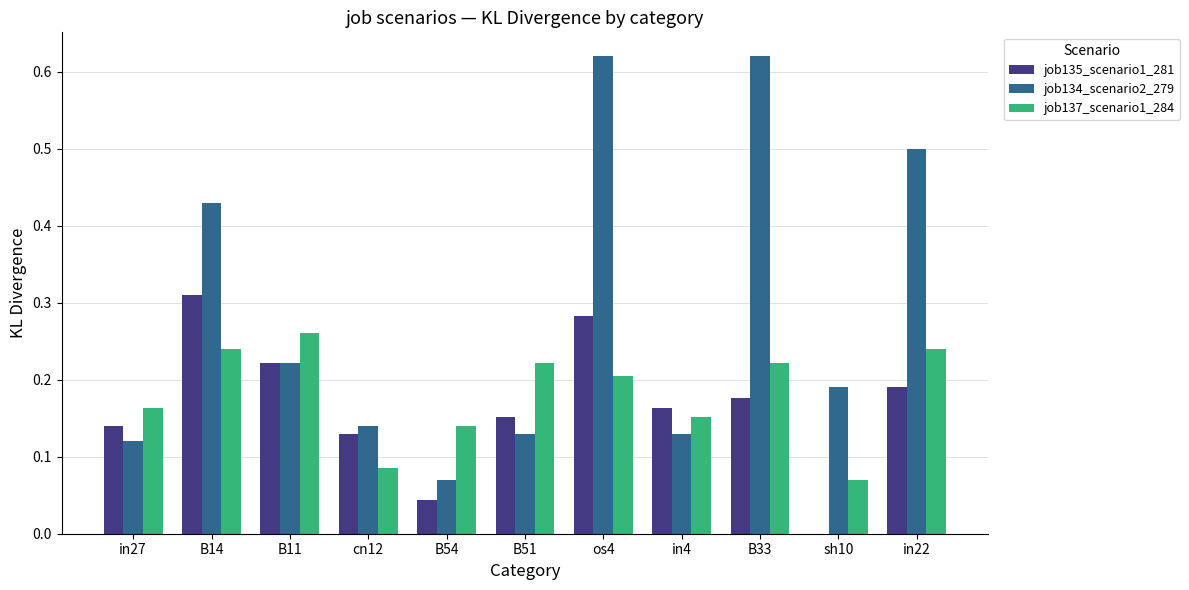

What is the total value across all series at B33?

1.0